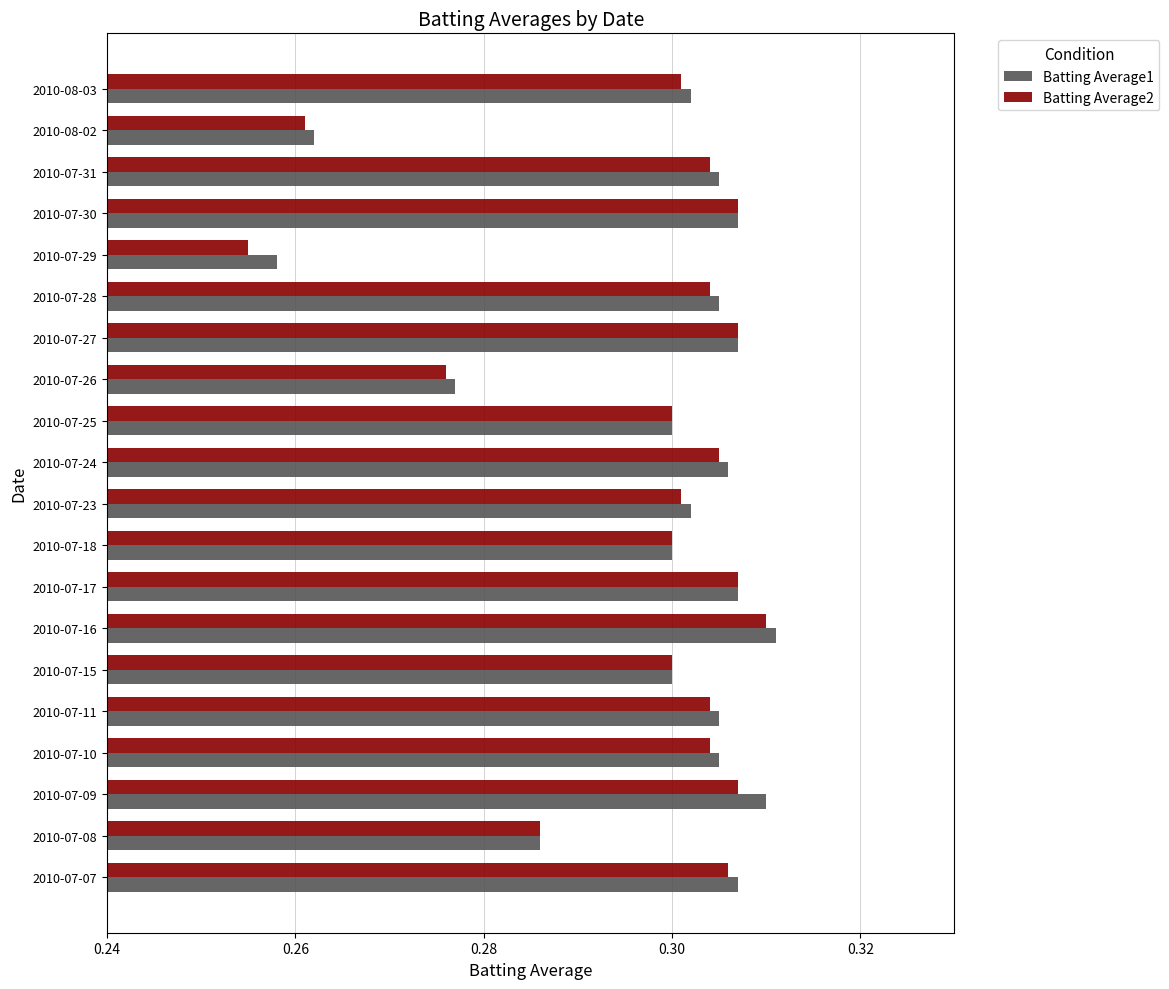

The Batting Average1 series shows 0.5 at 2010-07-09. True or false?

False